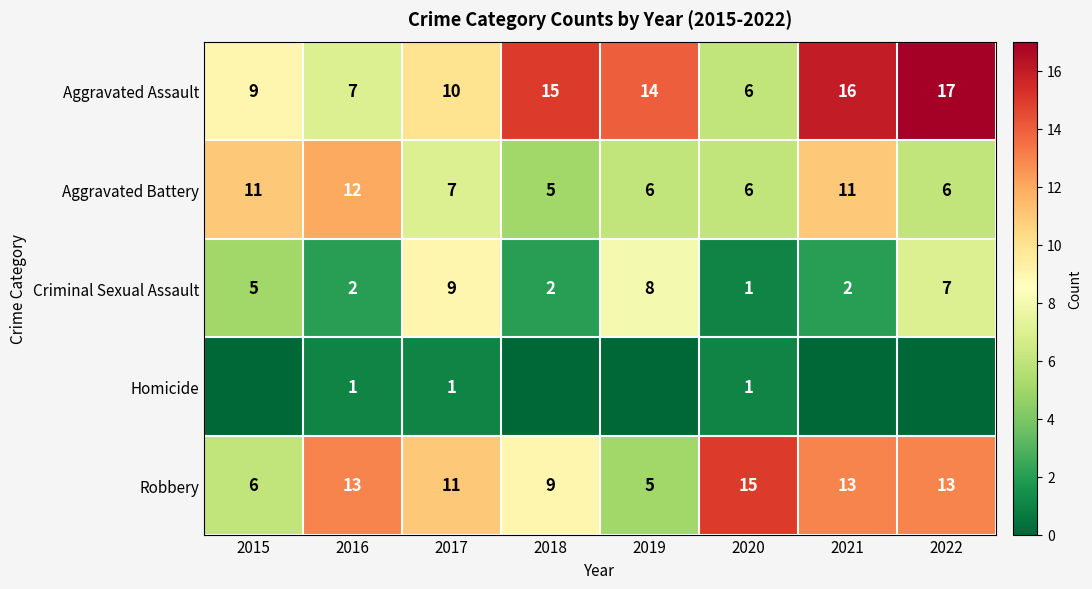

At which category is the sum across all series the highest?

2022